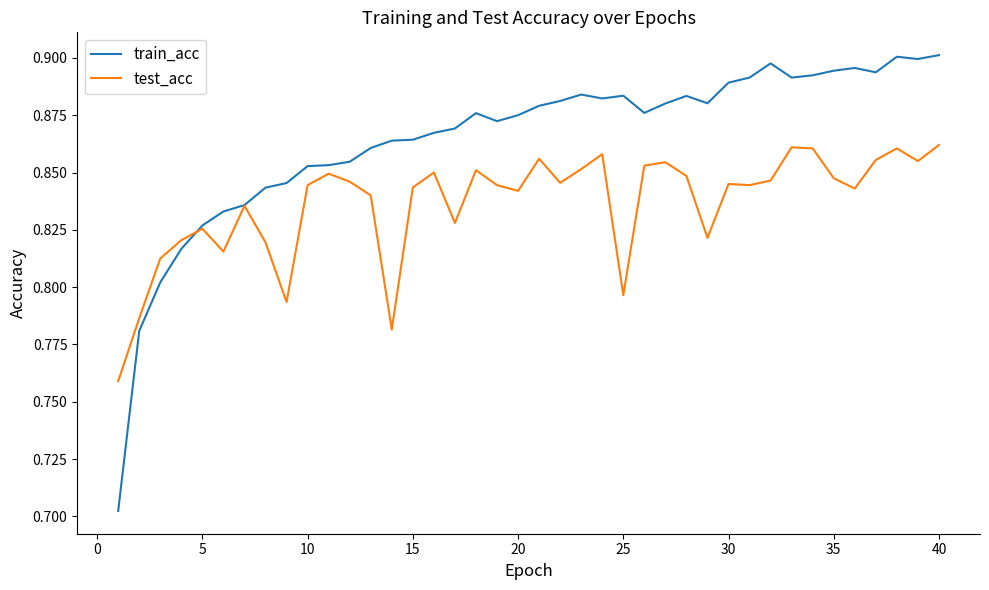

Which series has the largest total across all categories?

train_acc